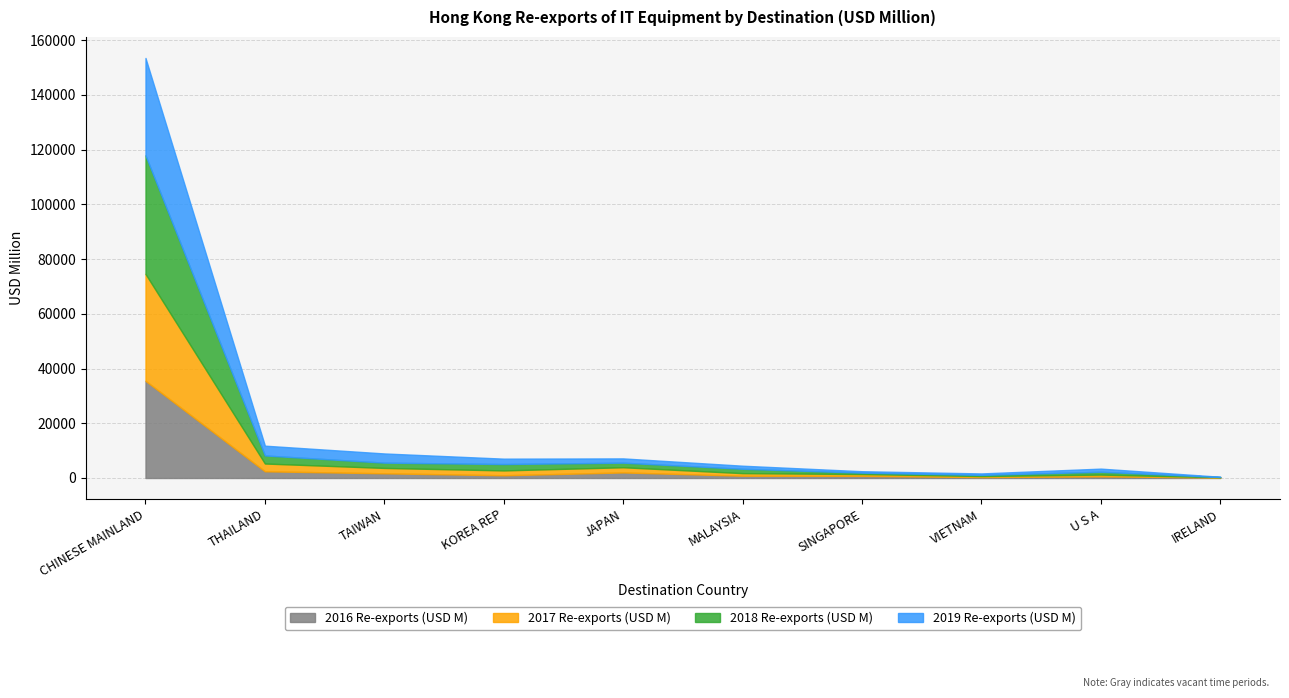

What is the label of the 5th point from the left?

JAPAN